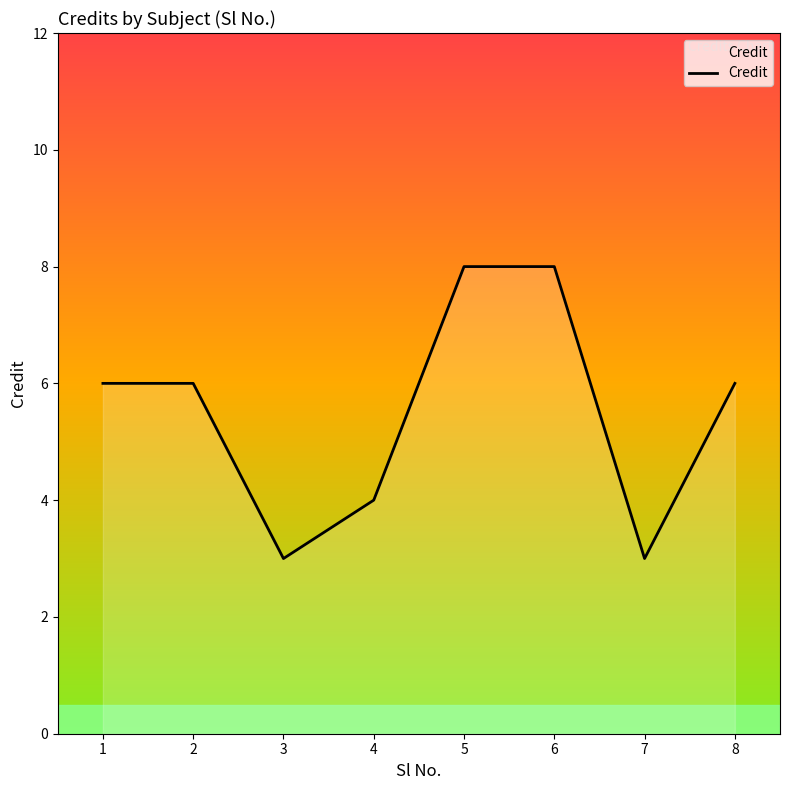

Which has a higher value, 5 or 7?

5